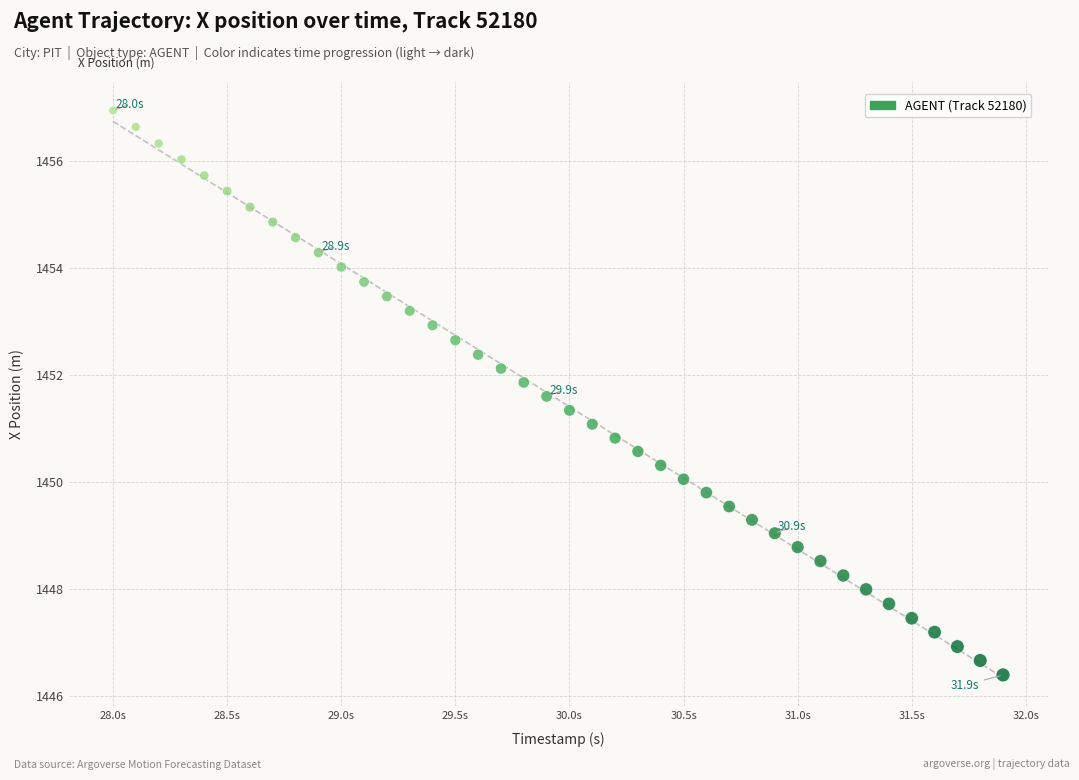

What is the range of Y values (max minus min)?

10.6